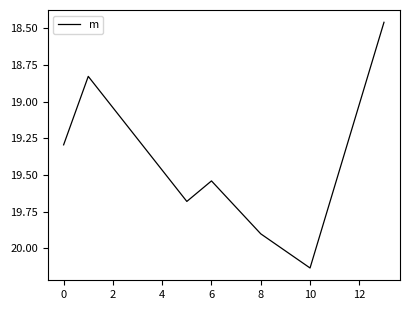

True or false: the data has more than 1 interior local peaks.

True